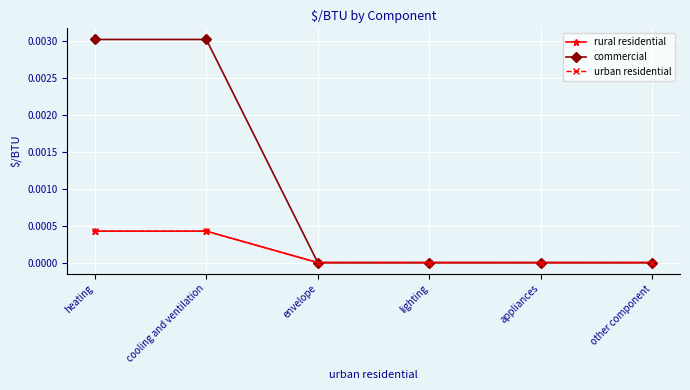

Is this an area chart (filled region under the line)?

No